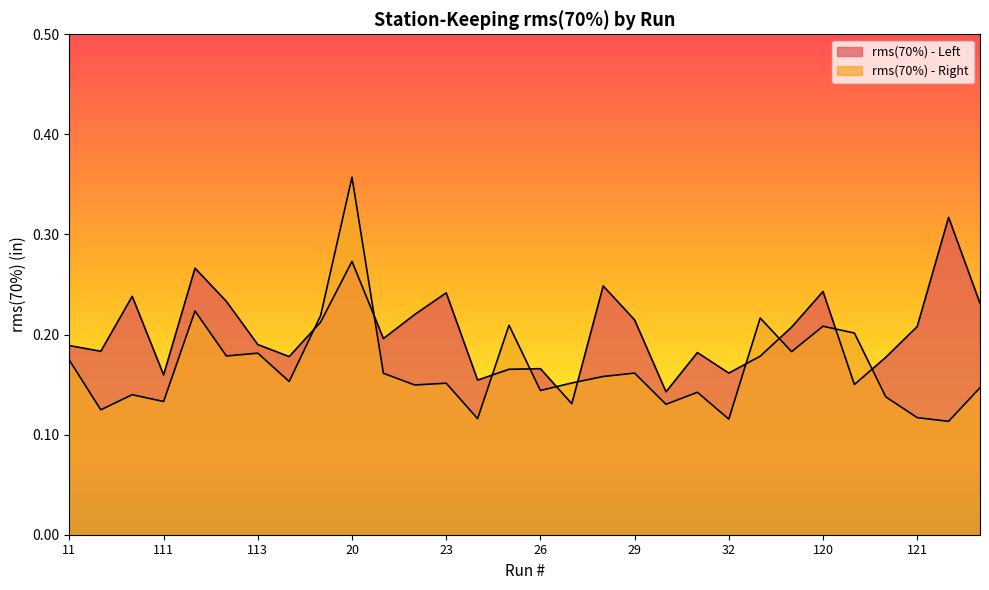

True or false: rms(70%) - Left has more than 1 interior local peaks.

True